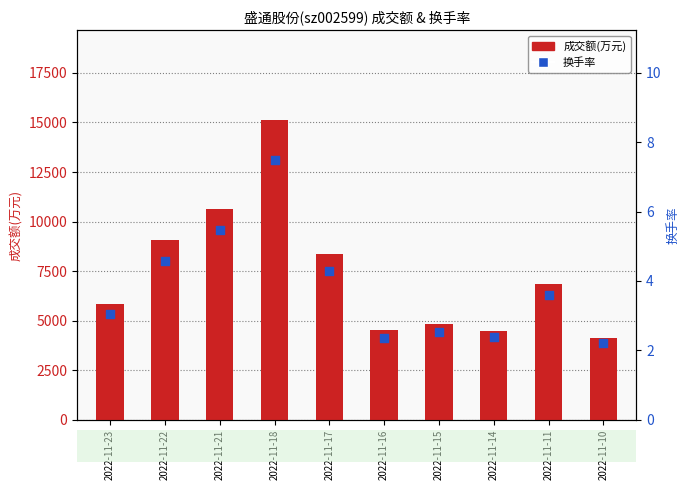

Which series has the widest spread of Y values?

成交额(万元)